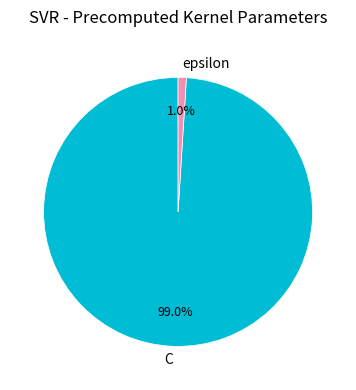

What is the smallest slice in the pie chart?

epsilon